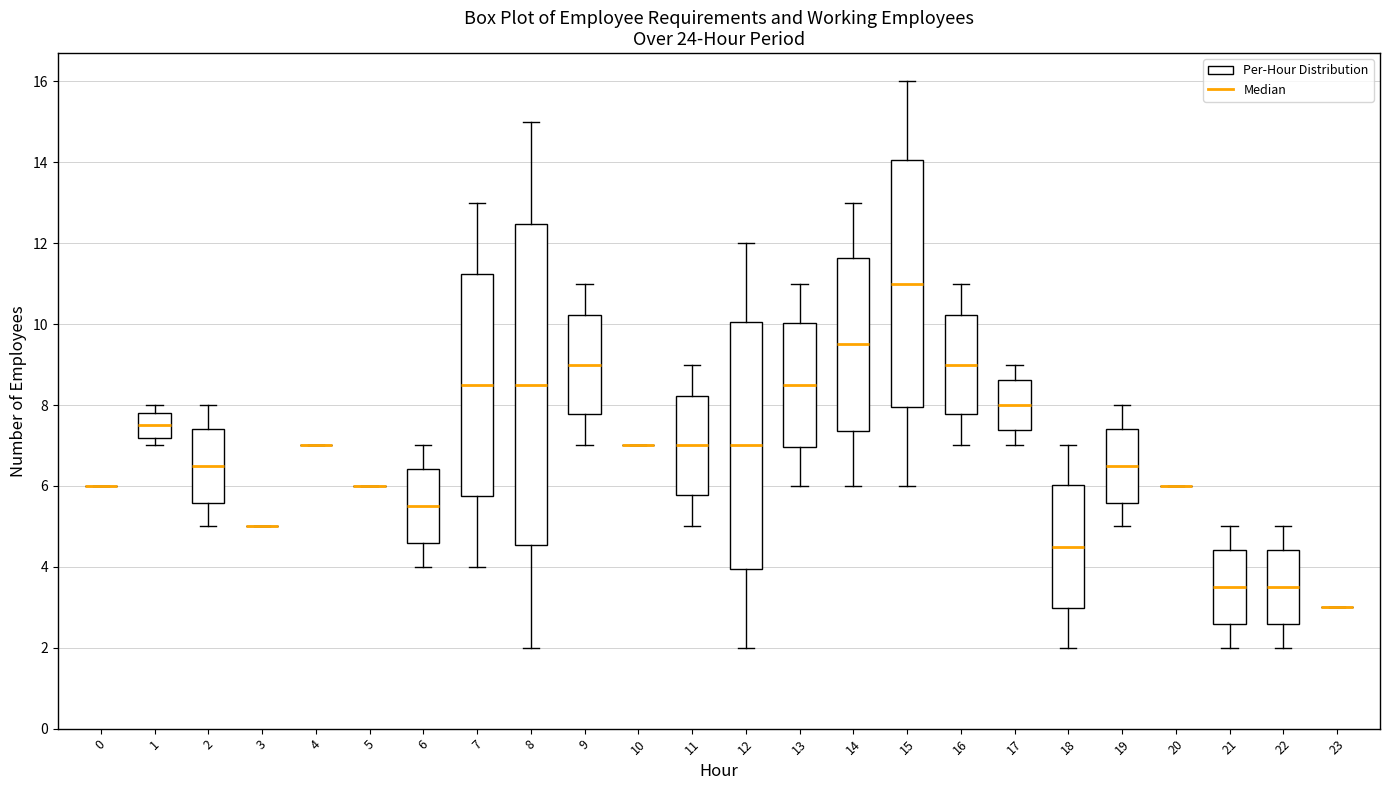

Where is the upper edge of the box at x = 22 on the y-axis? The values are not printed on the chart, so give them approximately, as read against the axis.

4.4